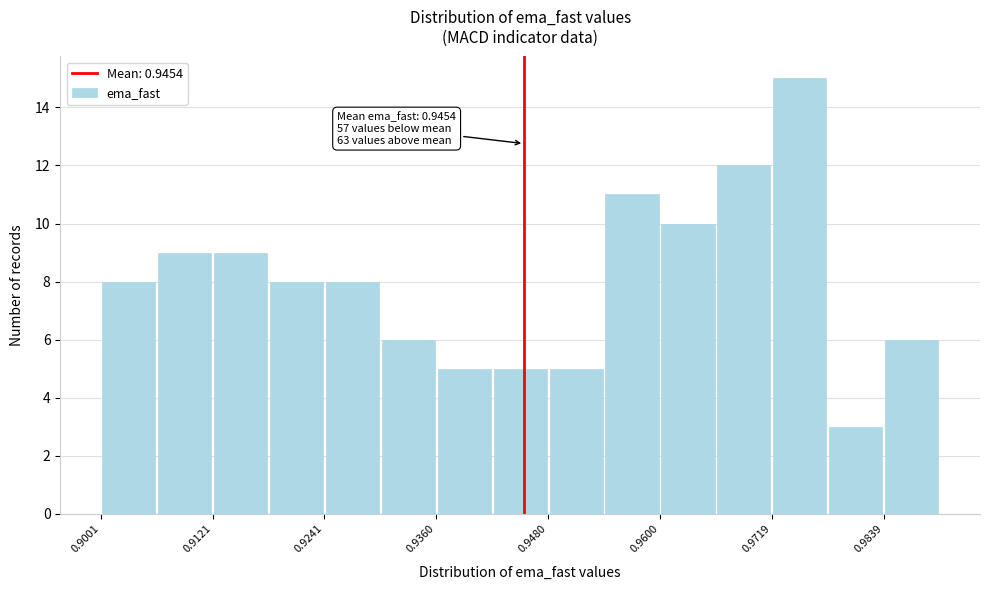

Around what value on the x-axis is the tallest bar? Give the approximate position of its centre, as read against the axis.

0.974